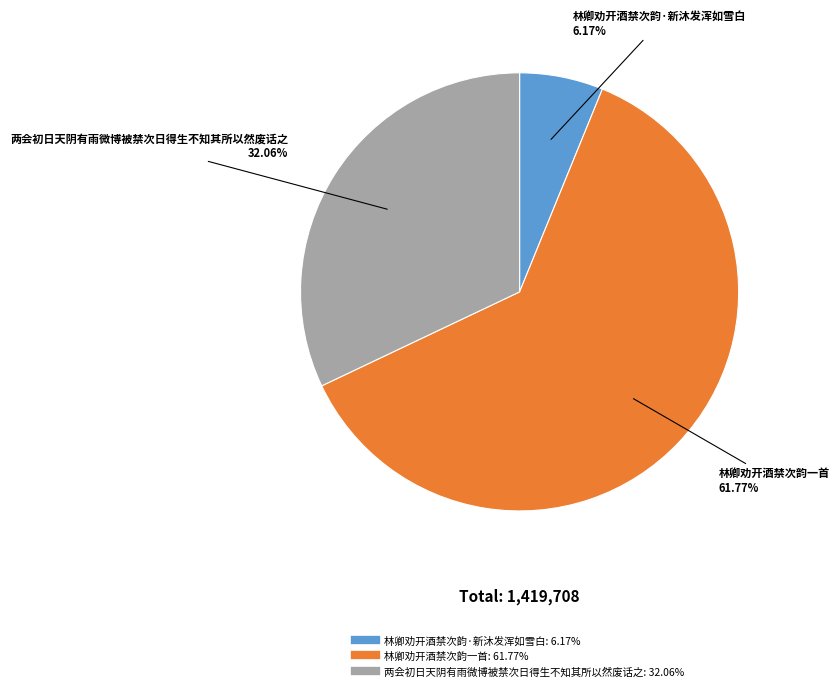

True or false: 林卿劝开酒禁次韵·新沐发浑如雪白 accounts for 18% of the total.

False